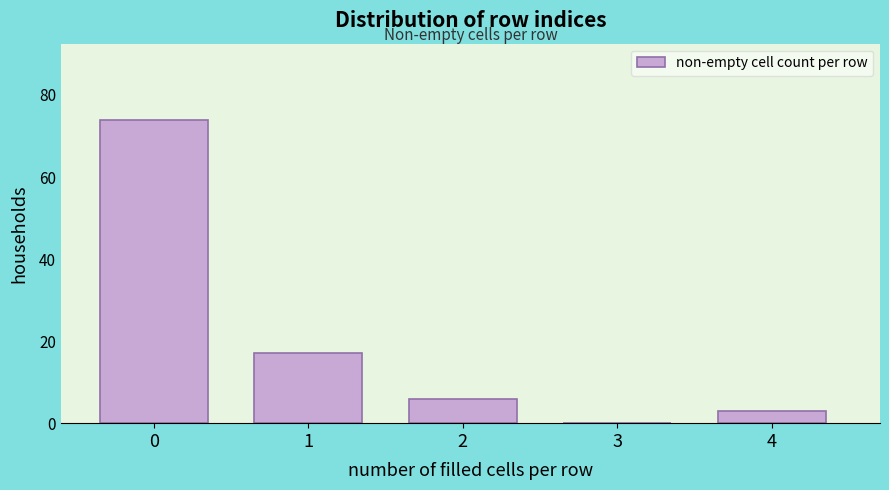

Reading right to left, list all the values displayed in this chart.

4=3	3=0	2=6	1=17	0=74